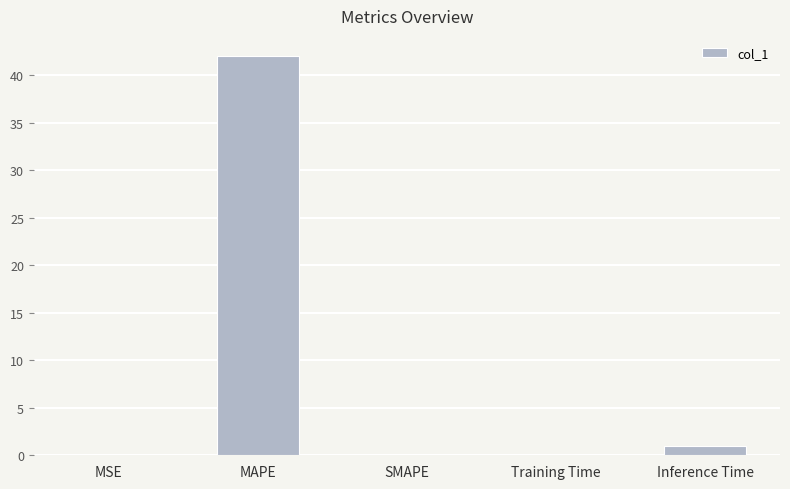

Where is the data nearest to the value 21?

Inference Time